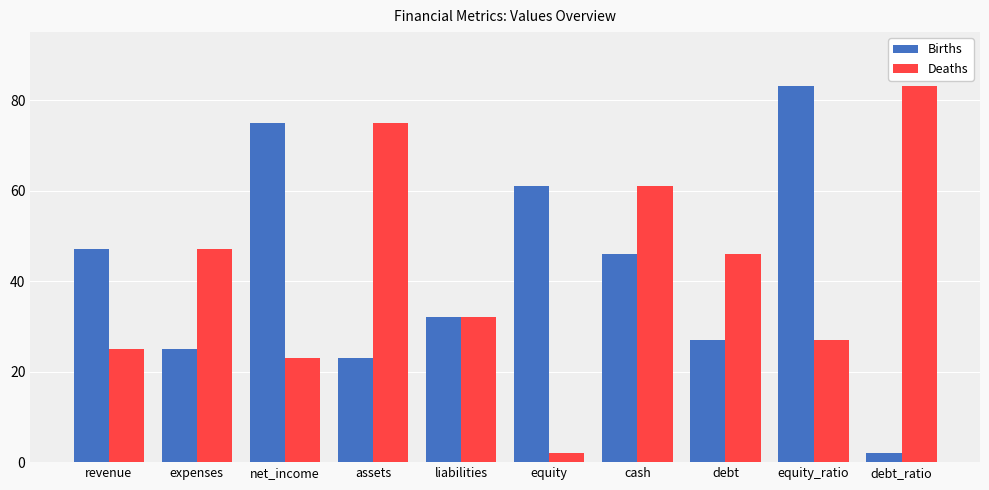

Reading left to right, transcribe all the data shown in this chart.

Births: 47	25	75	23	32	61	46	27	83	2
Deaths: 25	47	23	75	32	2	61	46	27	83